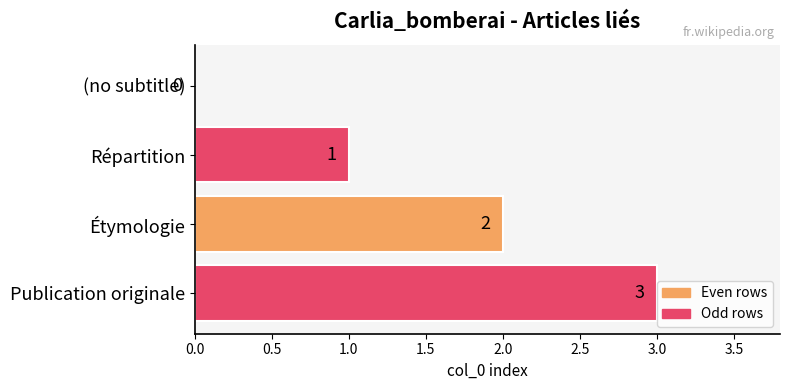

What is the sum of all values?

6